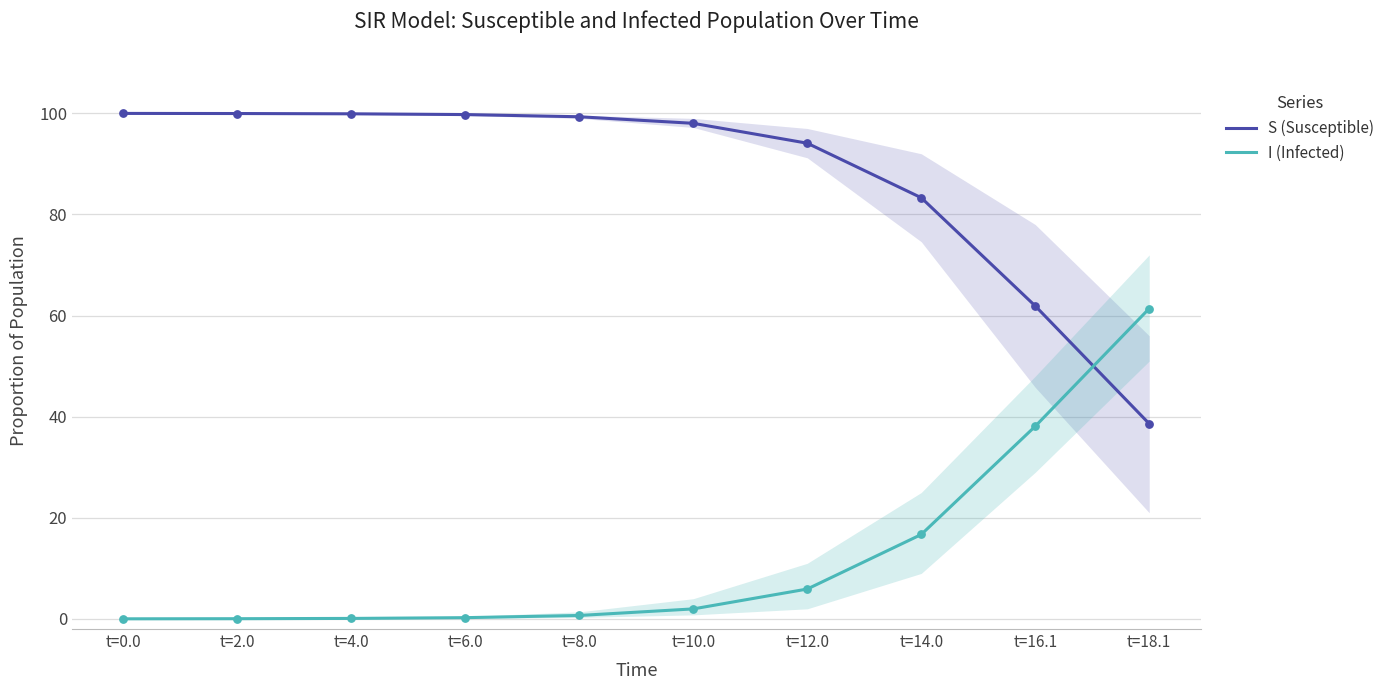

What is the total value across all series at t=12.0?

1.0